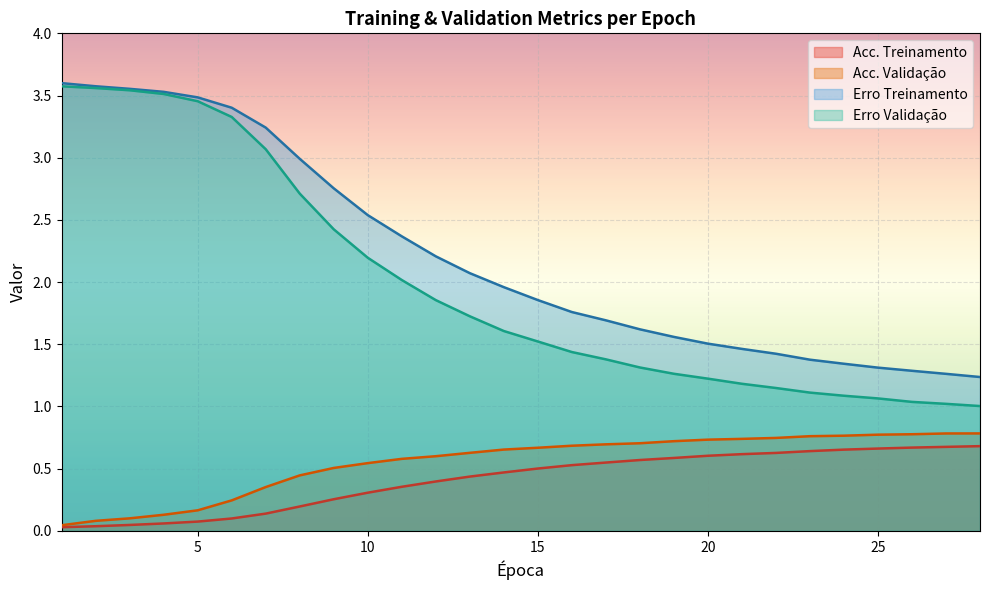

True or false: Acc. Validação and Erro Validação cross at least once.

False